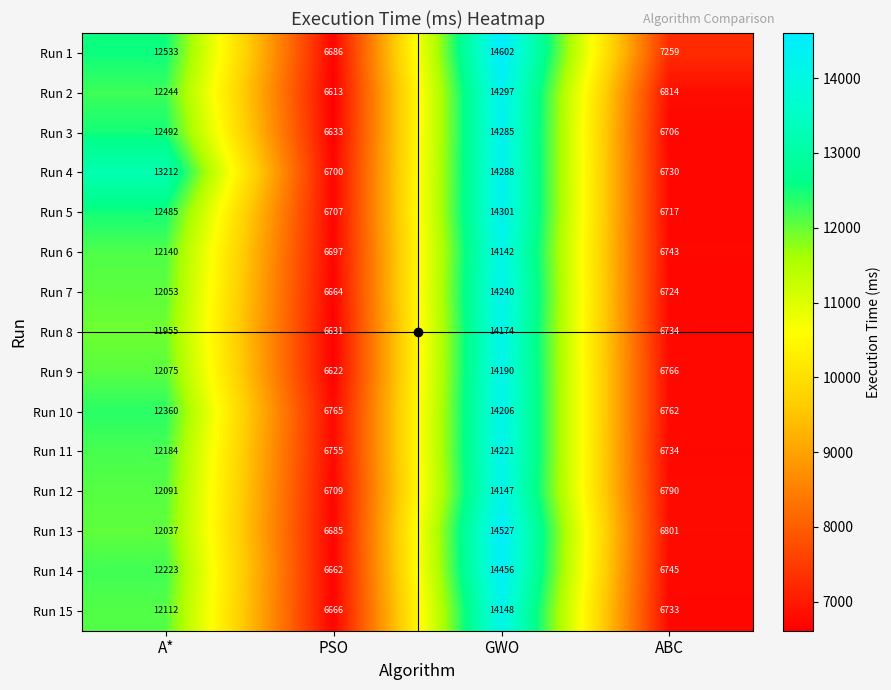

What is the difference between the highest and lowest values at GWO?

460